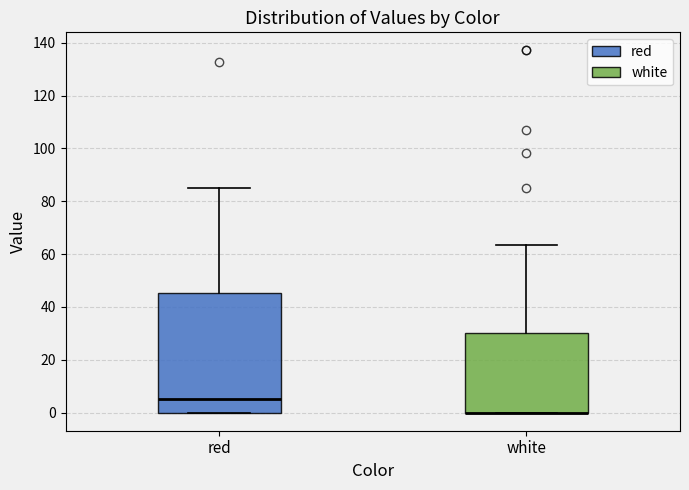

Reading left to right, read every box against the y-axis: the position of its median line, the range the box covers, and the ends of its whiskers. The values are not printed on the chart, so give them approximately, as read against the axis.

red: median 6, box 0 to 46, whiskers 0 to 86
white: median 0 (drawn on the box's lower edge), box 0 to 30, whiskers 0 to 64